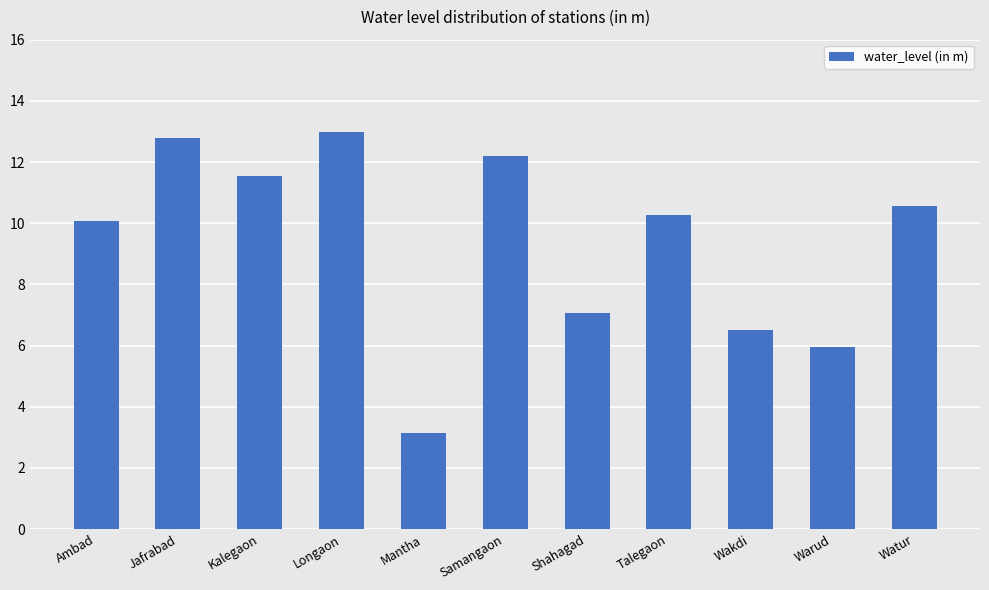

Rank the categories by value from lowest to highest.

Mantha, Warud, Wakdi, Shahagad, Ambad, Talegaon, Watur, Kalegaon, Samangaon, Jafrabad, Longaon